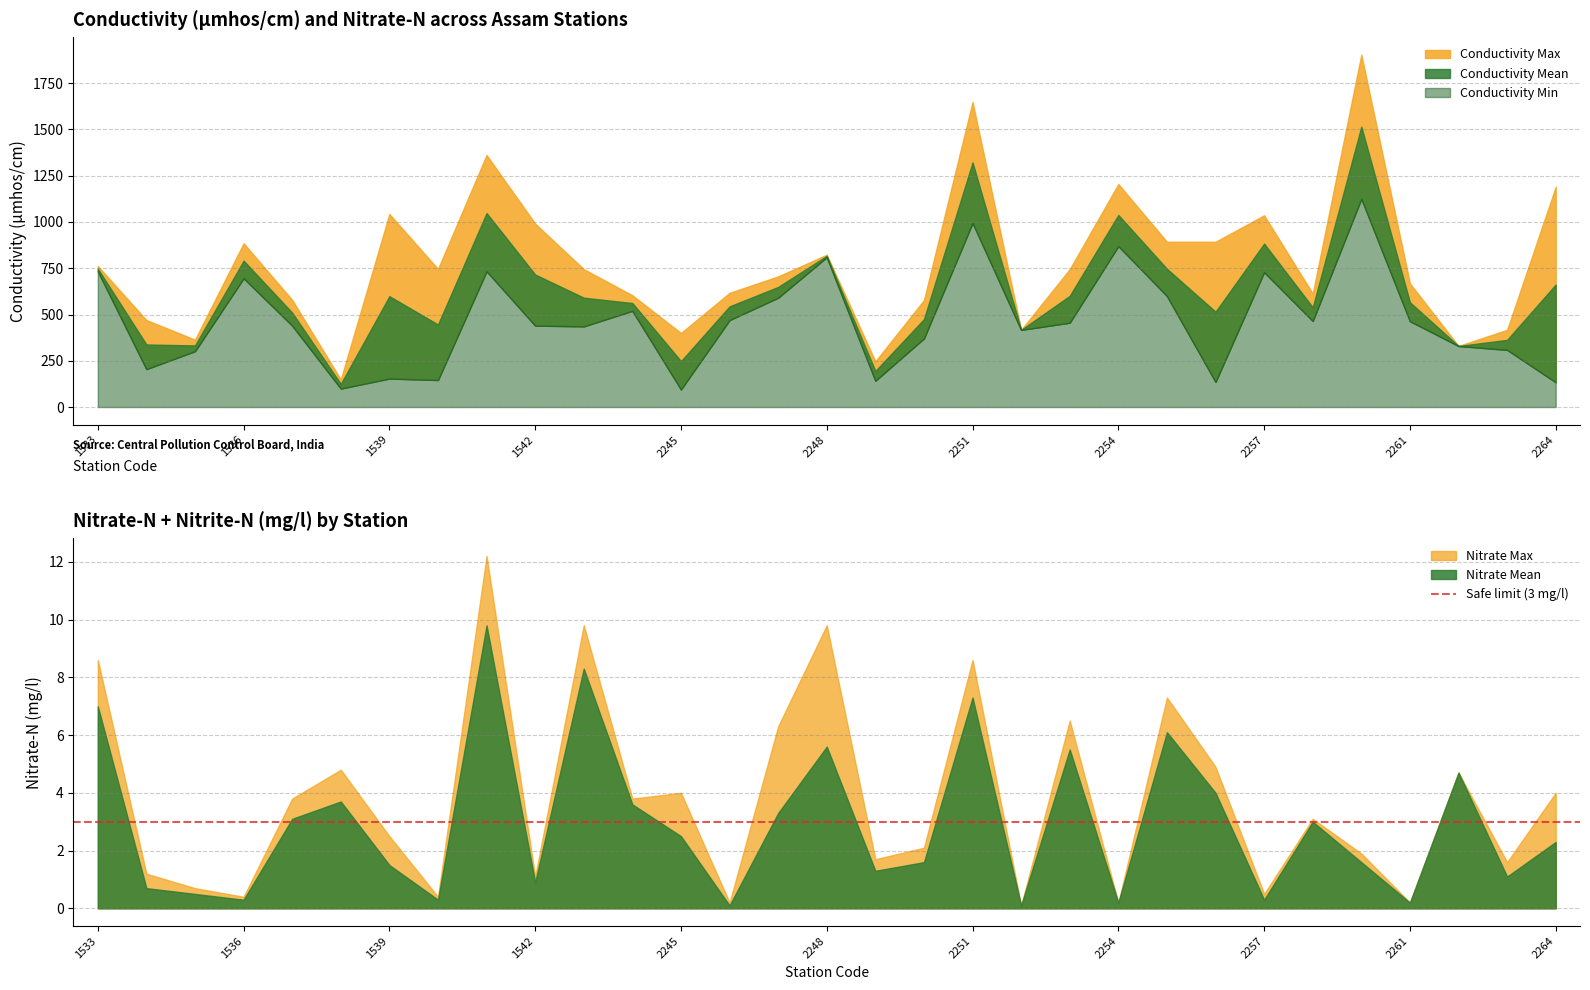

What is the difference between the maximum and minimum values in the Conductivity Min series?

1031